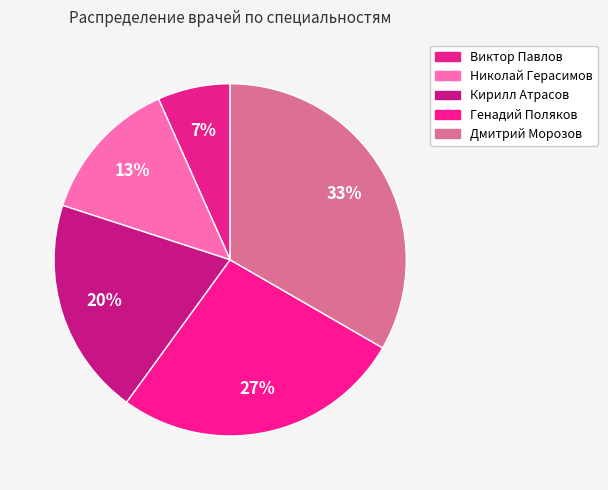

Which slice is the largest?

Дмитрий Морозов